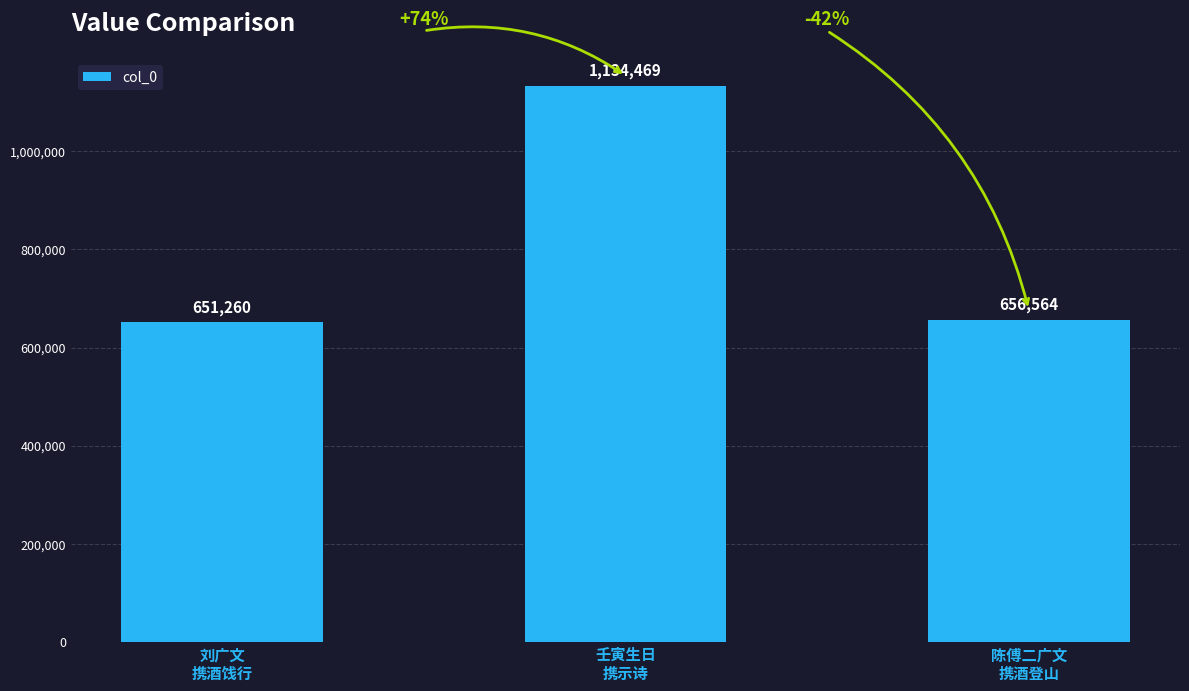

True or false: the data shows 1134469 at 壬寅生日
携示诗.

True